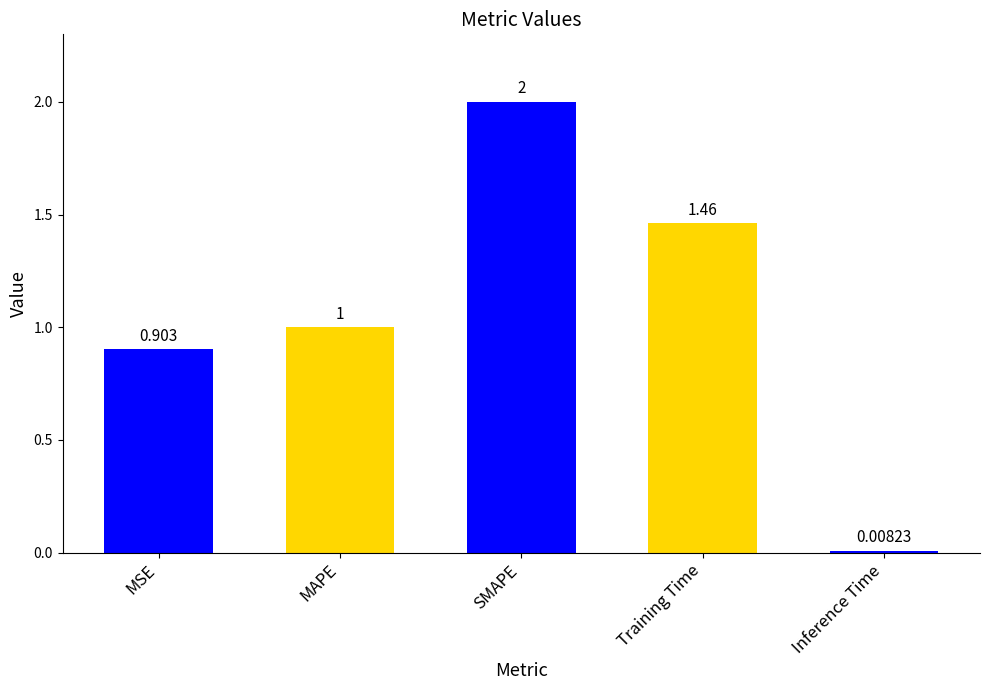

What is the average value?

1.1